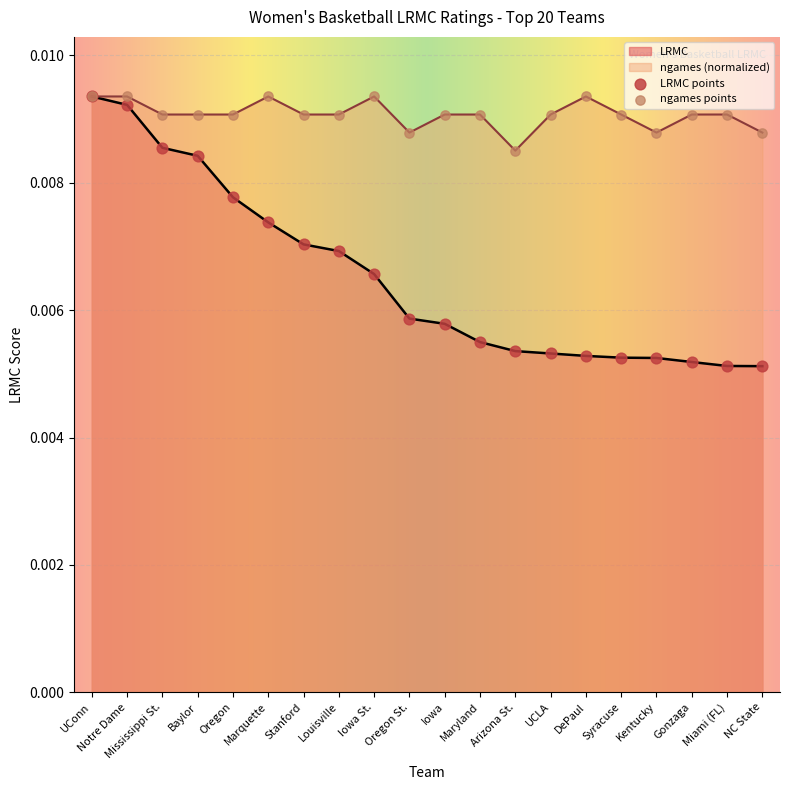

Is the value of ngames at Maryland greater than the value of LRMC at Marquette?

Yes